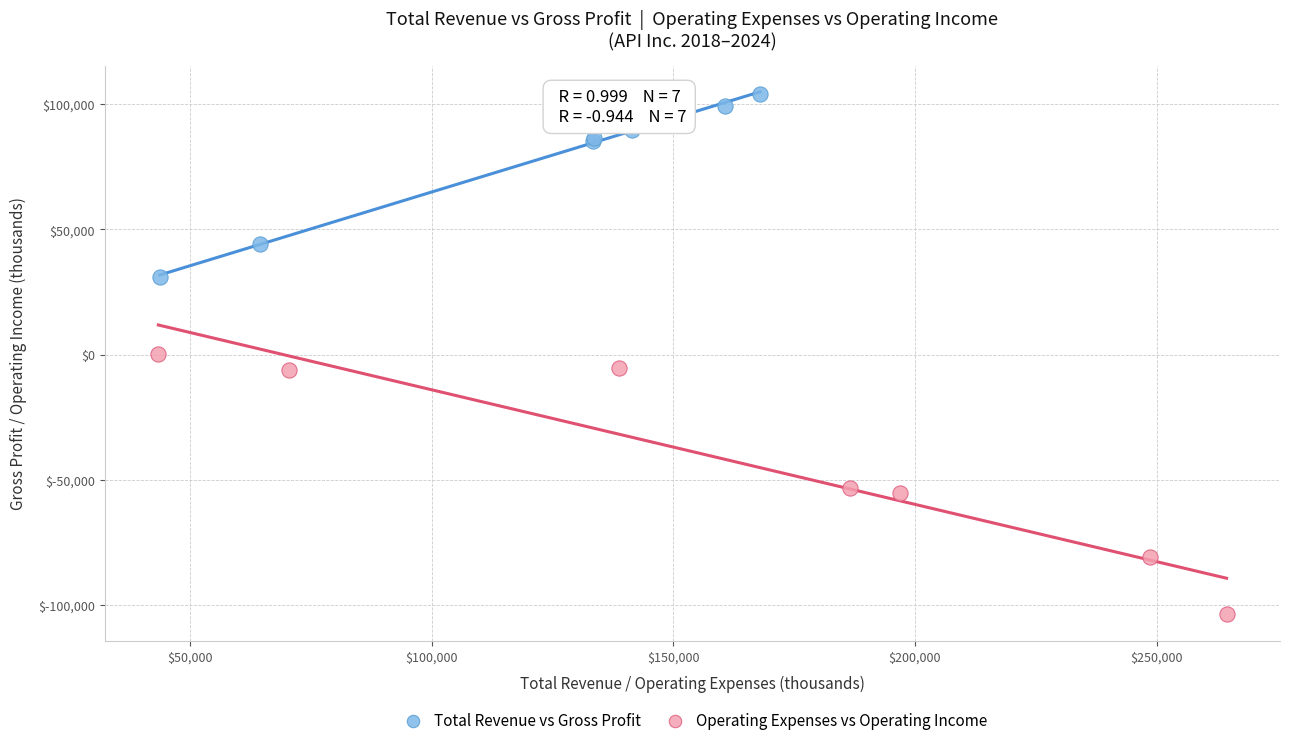

Which series contains the lowest Y value?

Operating Expenses vs Operating Income